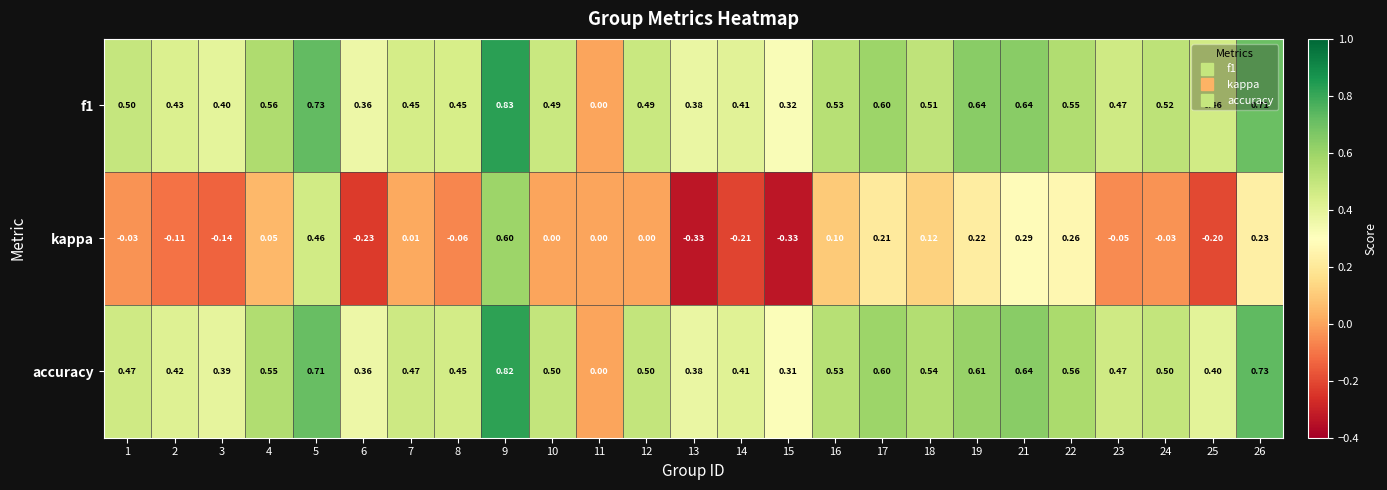

Is the value of f1 at 15 greater than the value of kappa at 6?

Yes